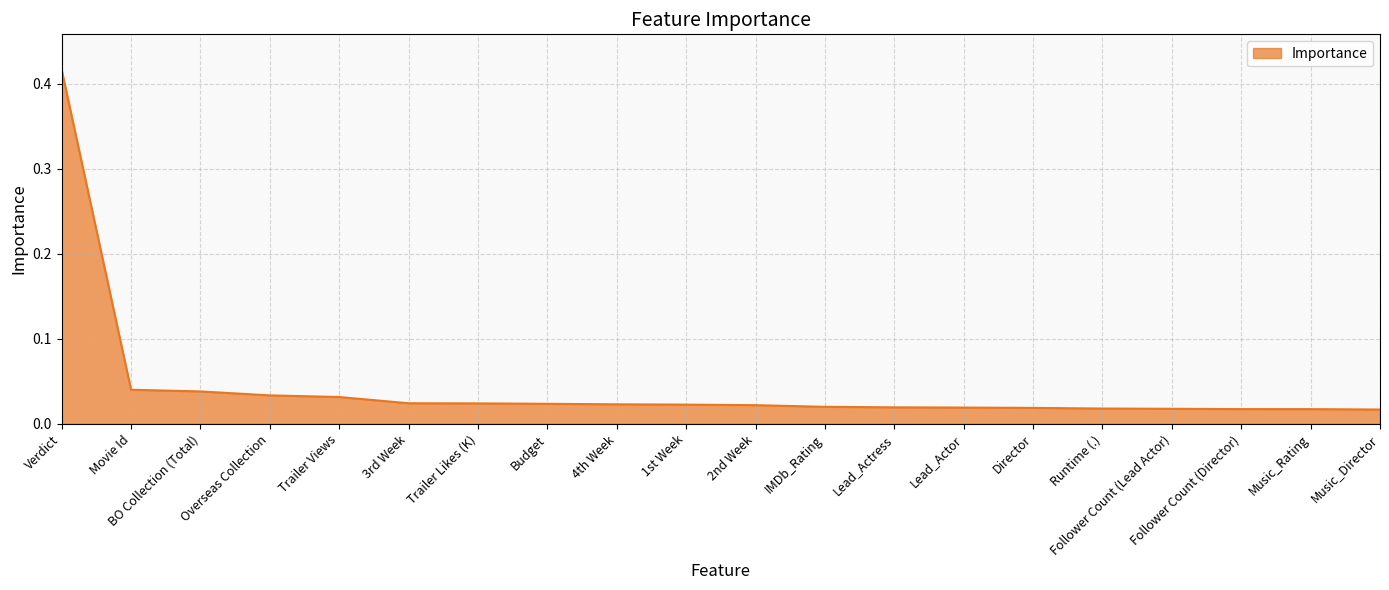

What is the change in value from Verdict to Overseas Collection?

-0.4